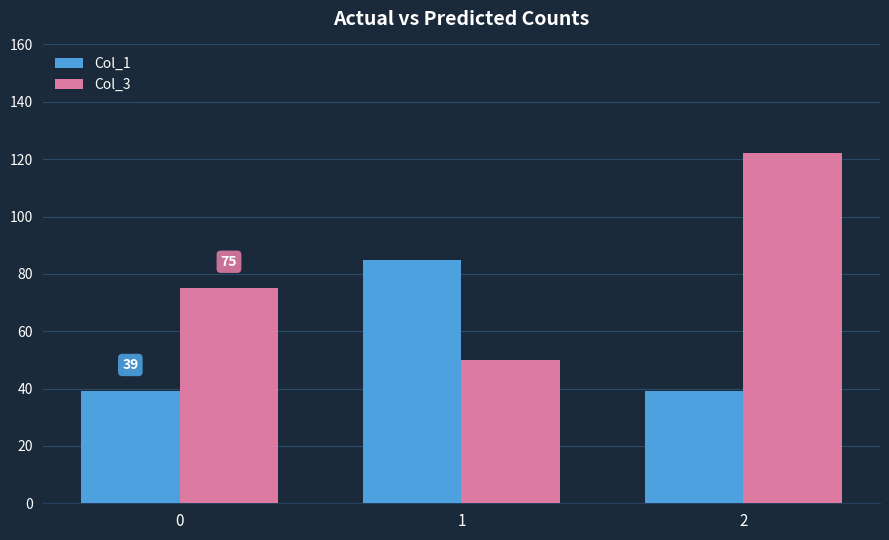

Which category has the highest value in the Col_3 series?

2